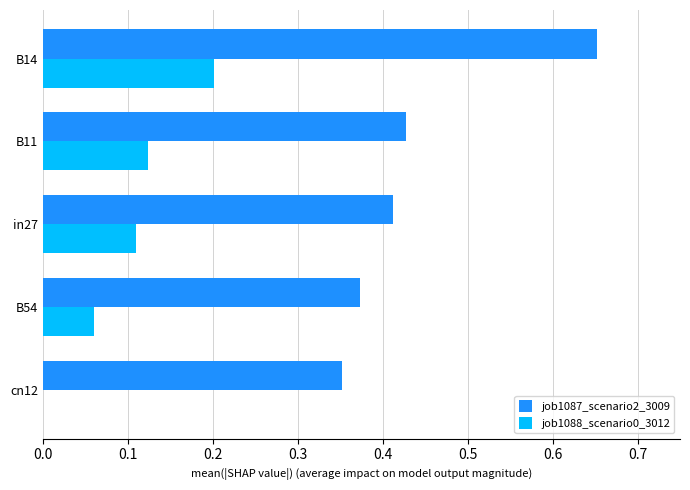

How many data points in job1088_scenario0_3012 are above 0?

4